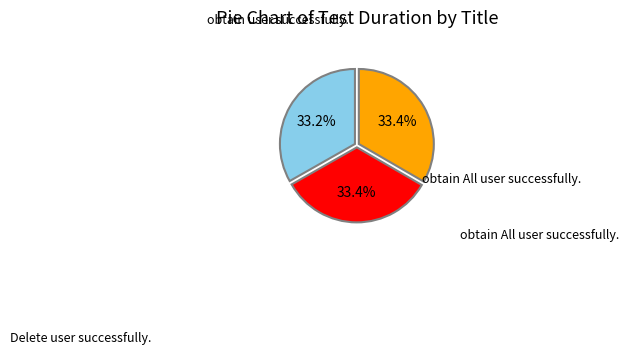

True or false: Delete user successfully. accounts for 46% of the total.

False